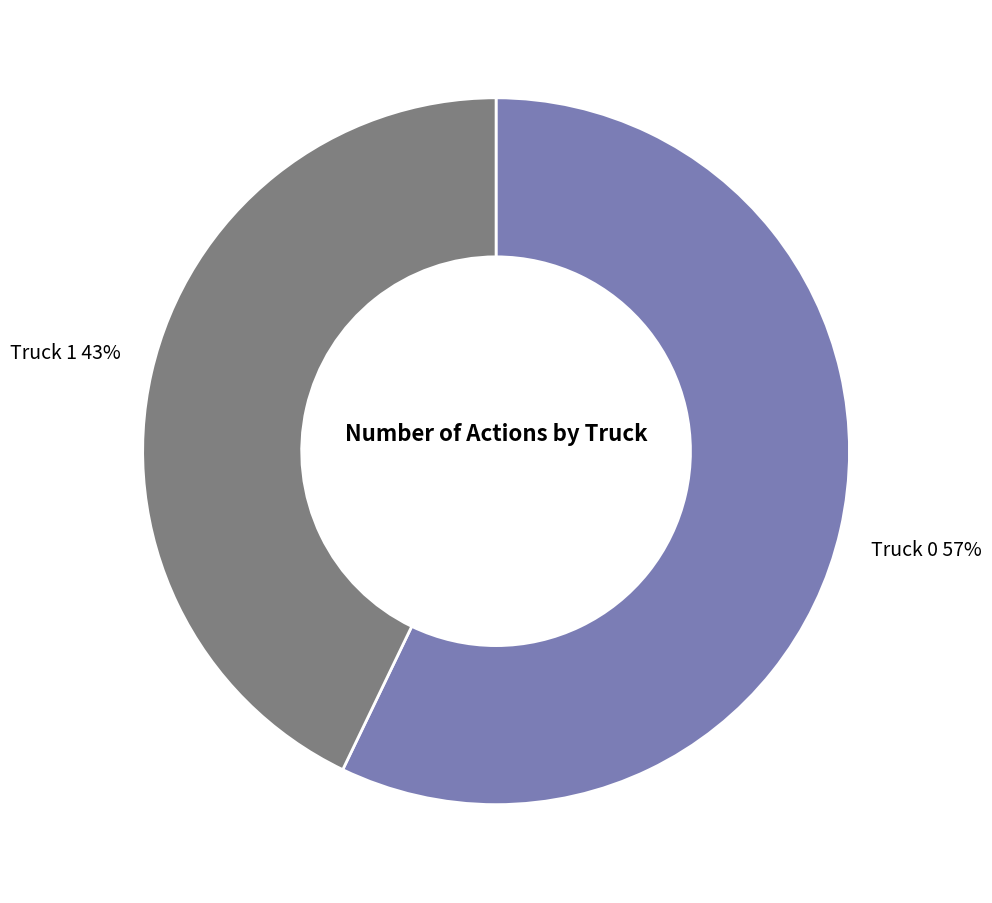

Combined, do Truck 1 and Truck 0 account for over 50%?

Yes